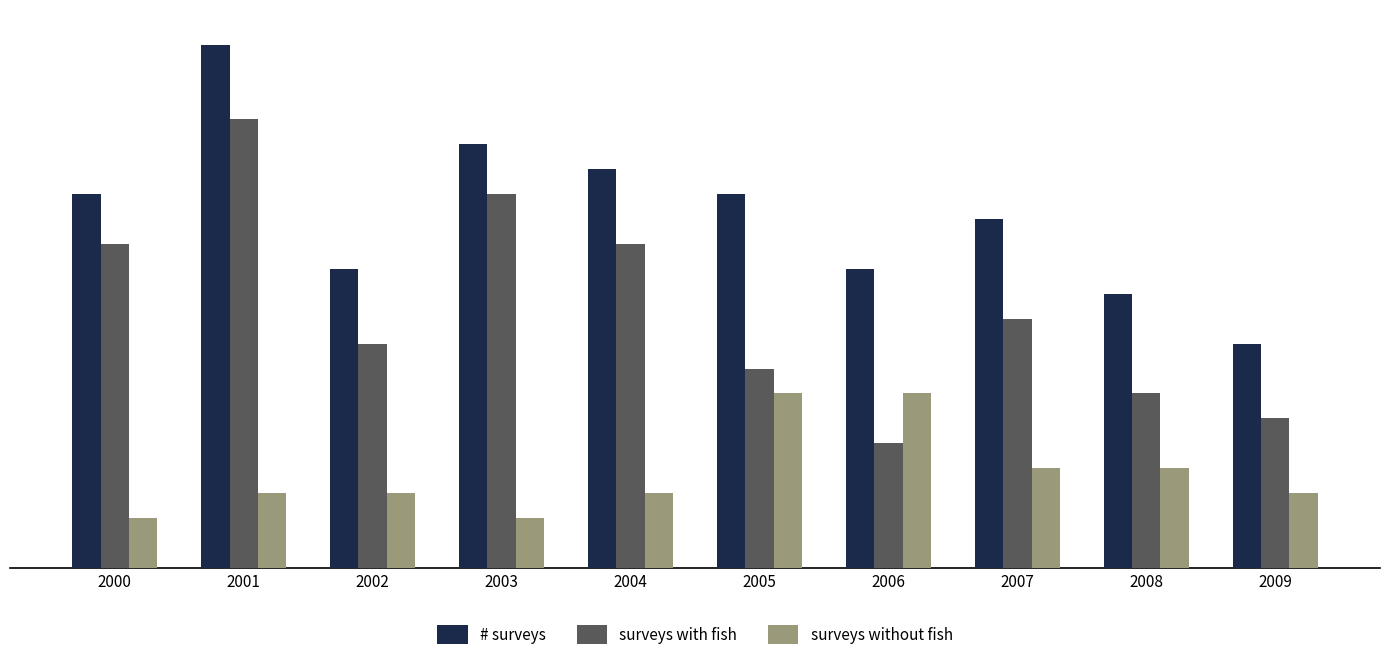

Reading left to right, extract all data points from this chart.

# surveys: 15	21	12	17	16	15	12	14	11	9
surveys with fish: 13	18	9	15	13	8	5	10	7	6
surveys without fish: 2	3	3	2	3	7	7	4	4	3